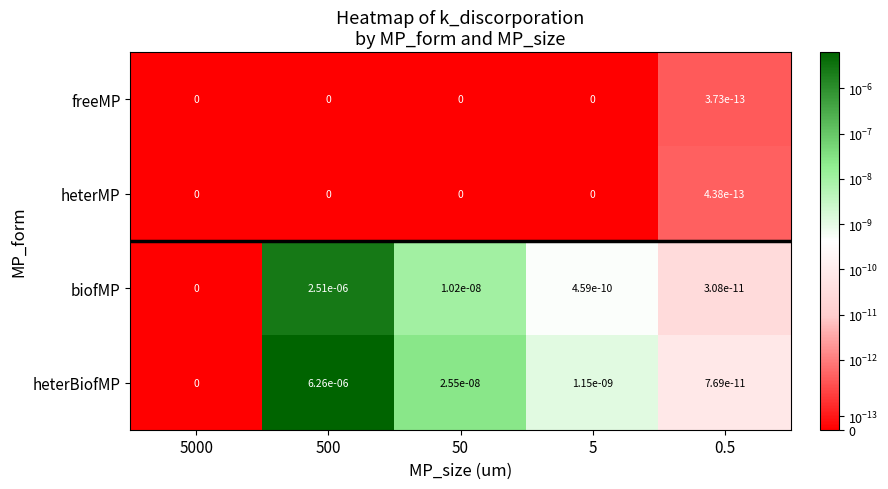

Which series has the largest total across all categories?

heterBiofMP